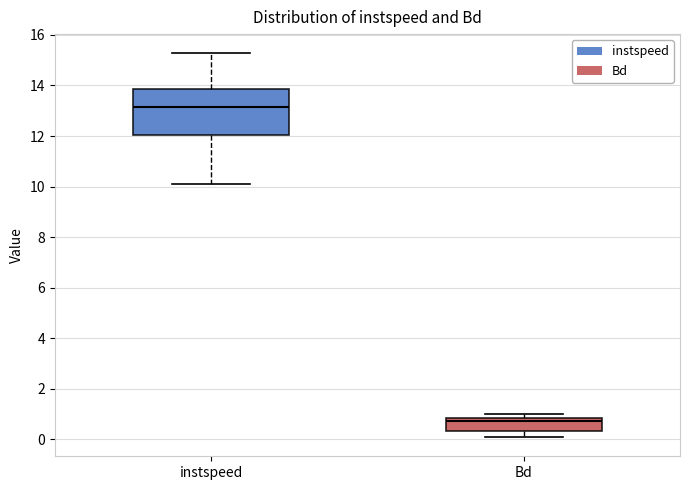

Which box's median line is the highest?

instspeed